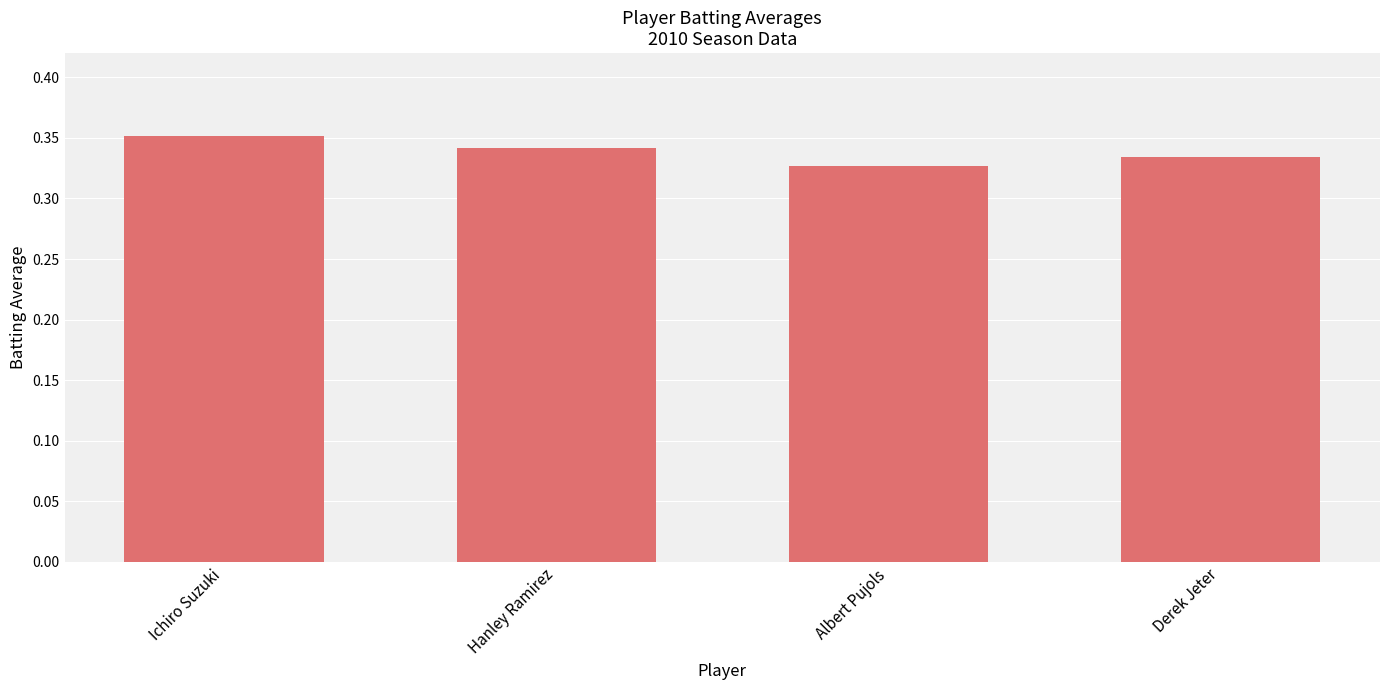

At which category does the chart reach its minimum across all series?

Albert Pujols